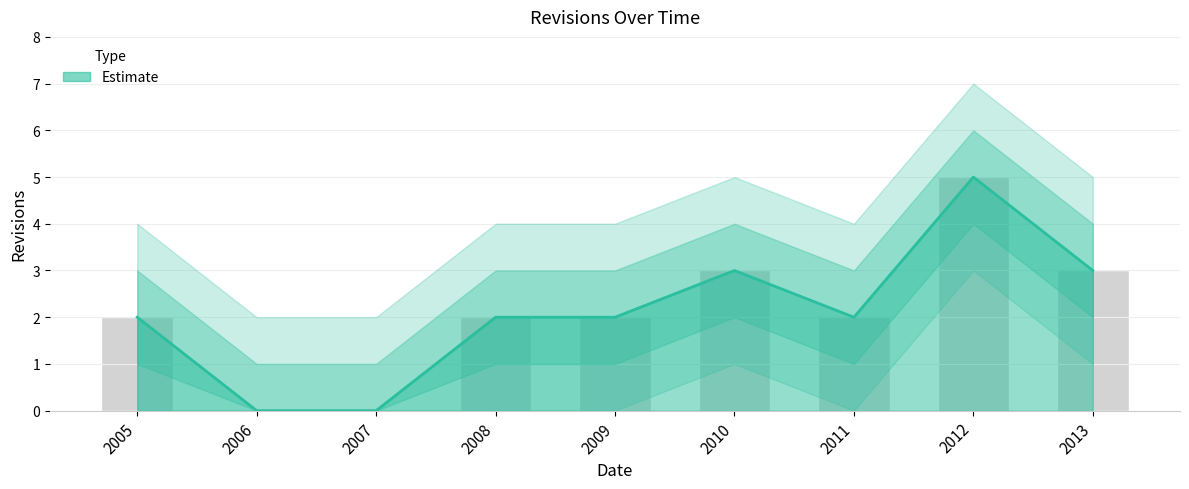

Which has a higher value, 2013 or 2012?

2012